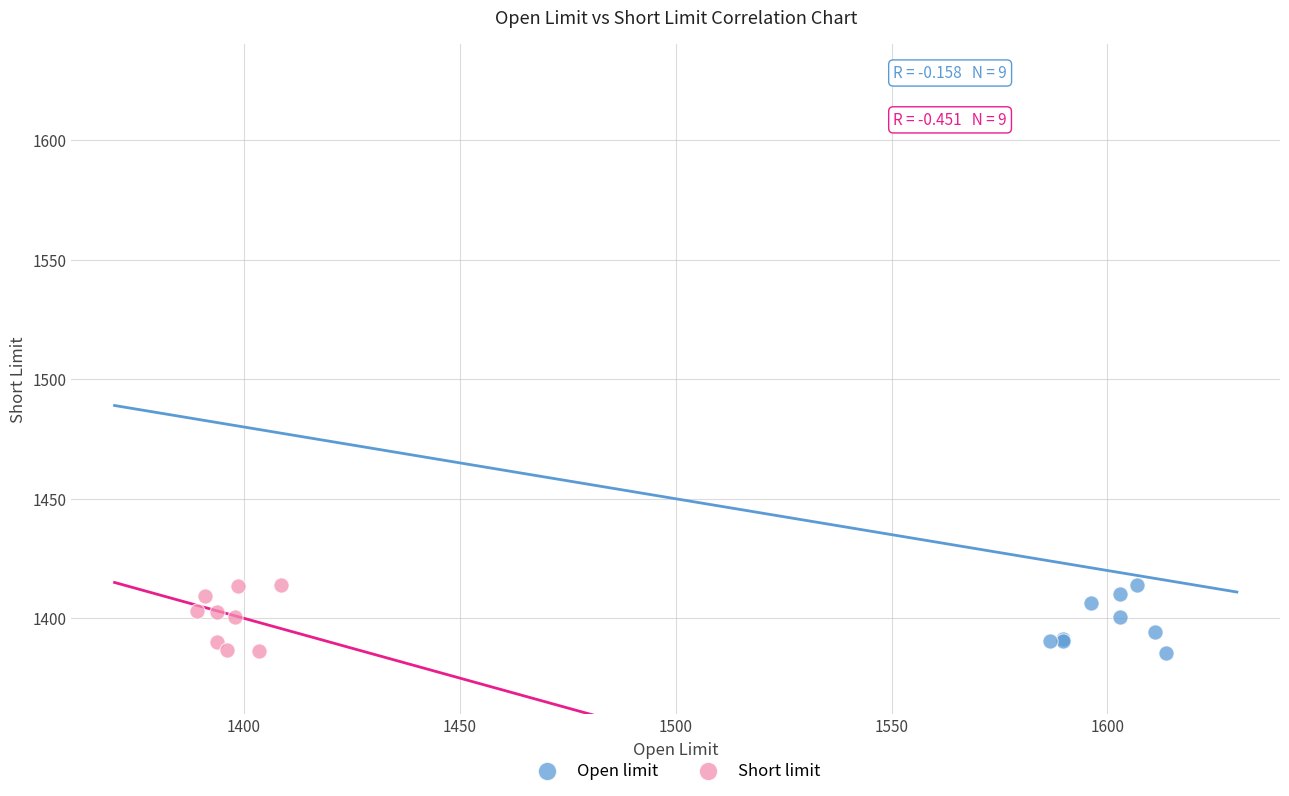

What are all the series names shown in the legend?

Open limit, Short limit